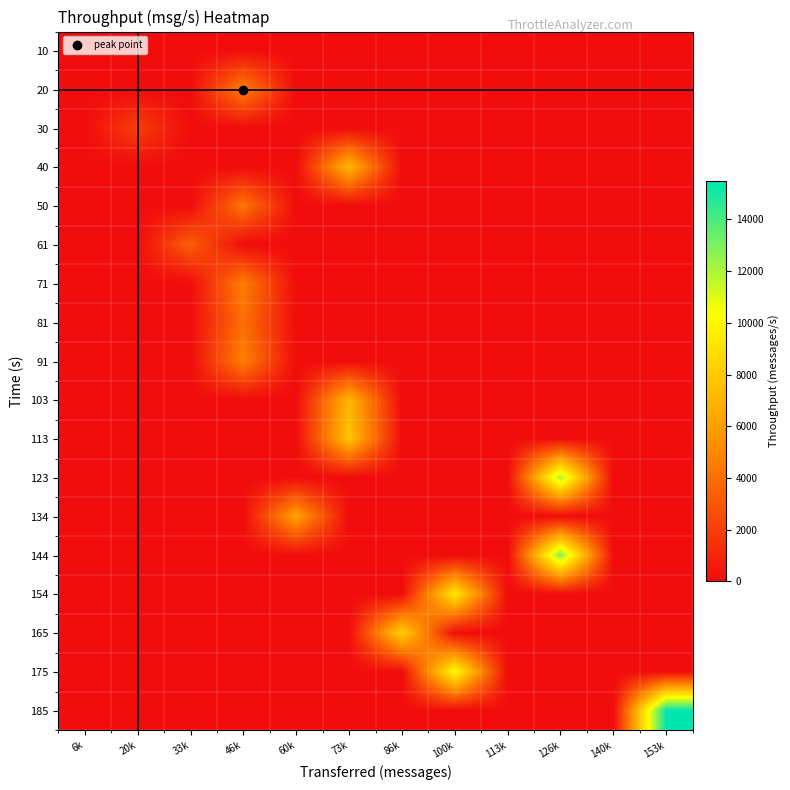

What is the greatest value displayed?

15467